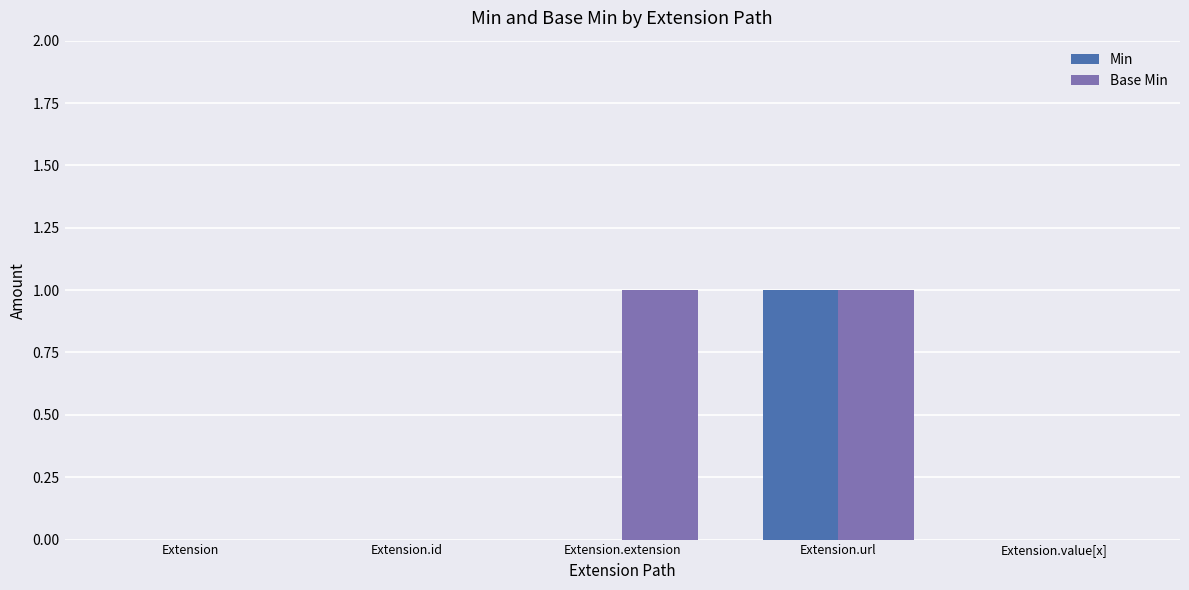

At which category is the sum across all series the highest?

Extension.url